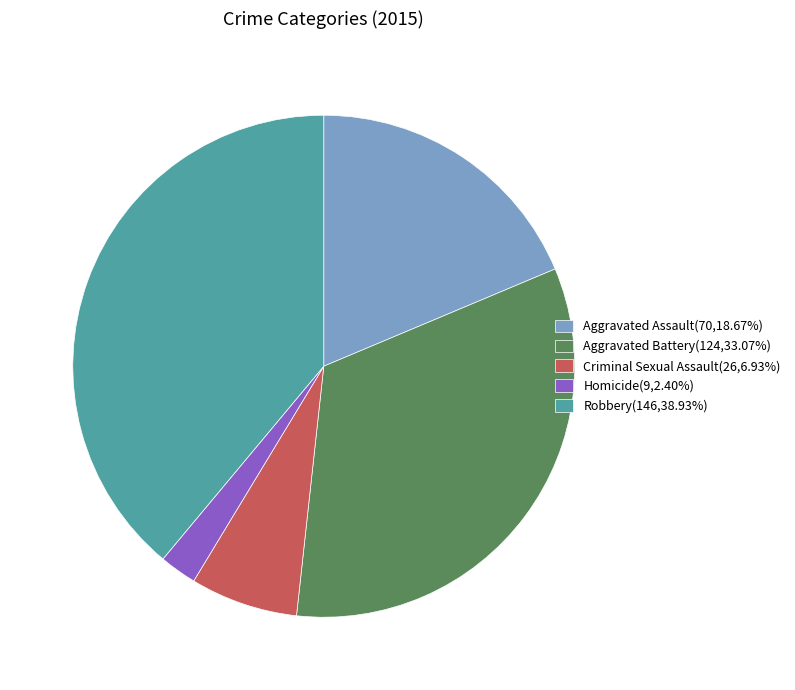

Count the number of slices in the pie.

5